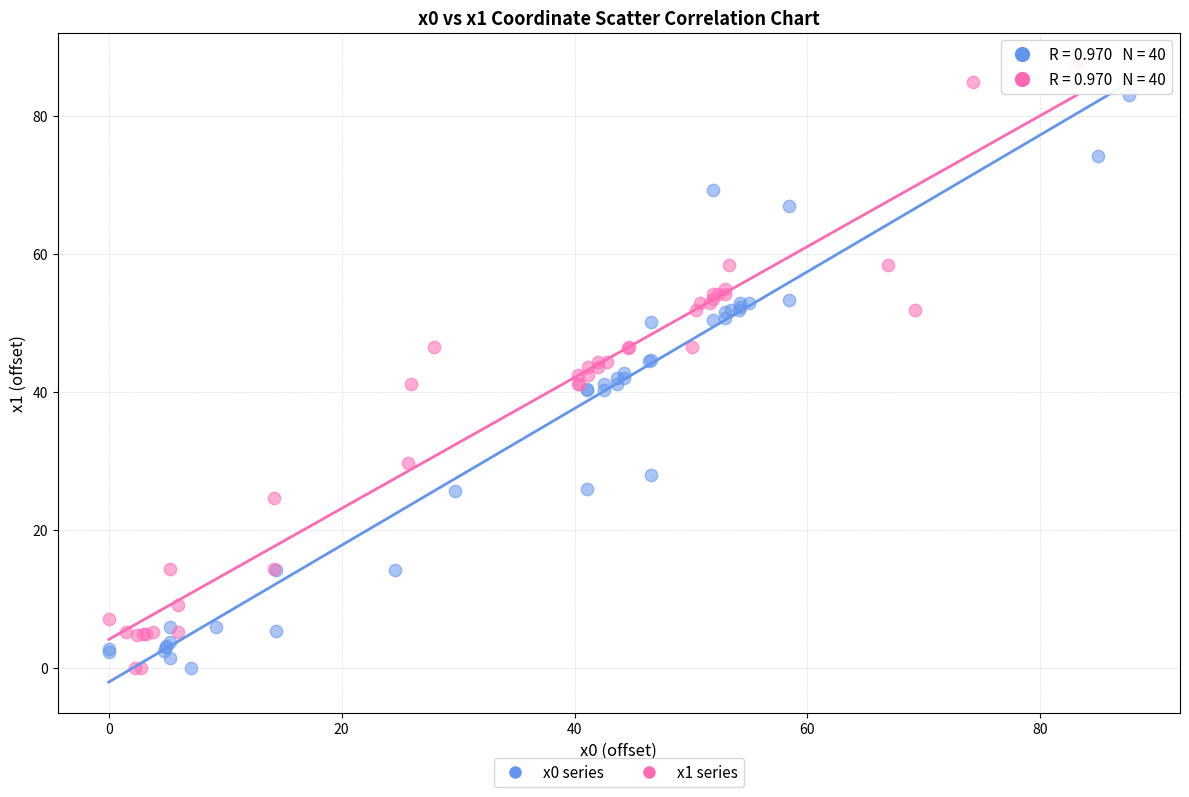

Which series reaches the maximum Y coordinate?

x1 series